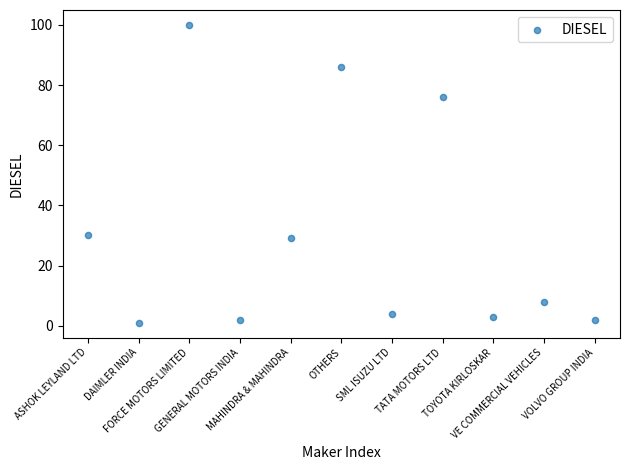

What is the range of X values (max minus min)?

10